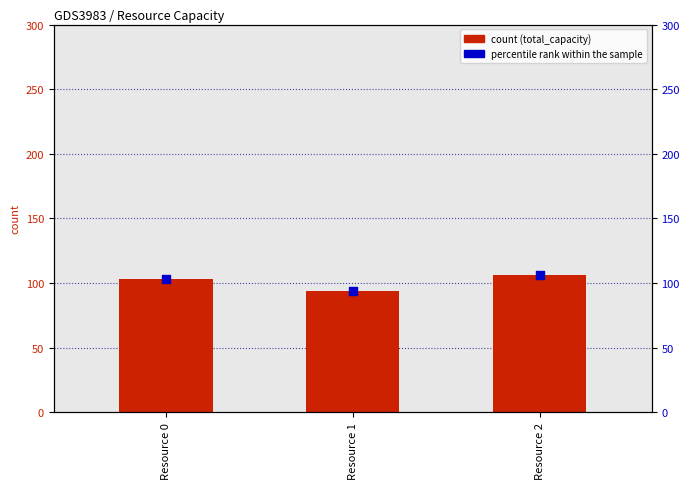

At which category is the sum across all series the highest?

Resource 2